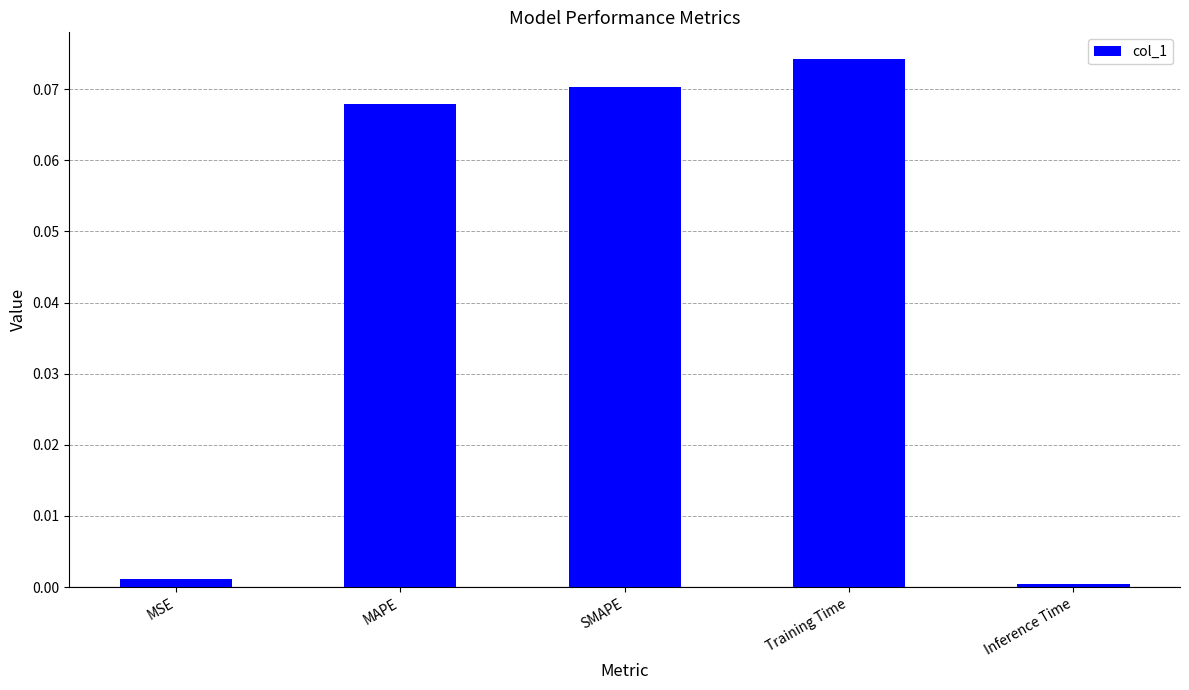

Which has a higher value, SMAPE or Inference Time?

SMAPE